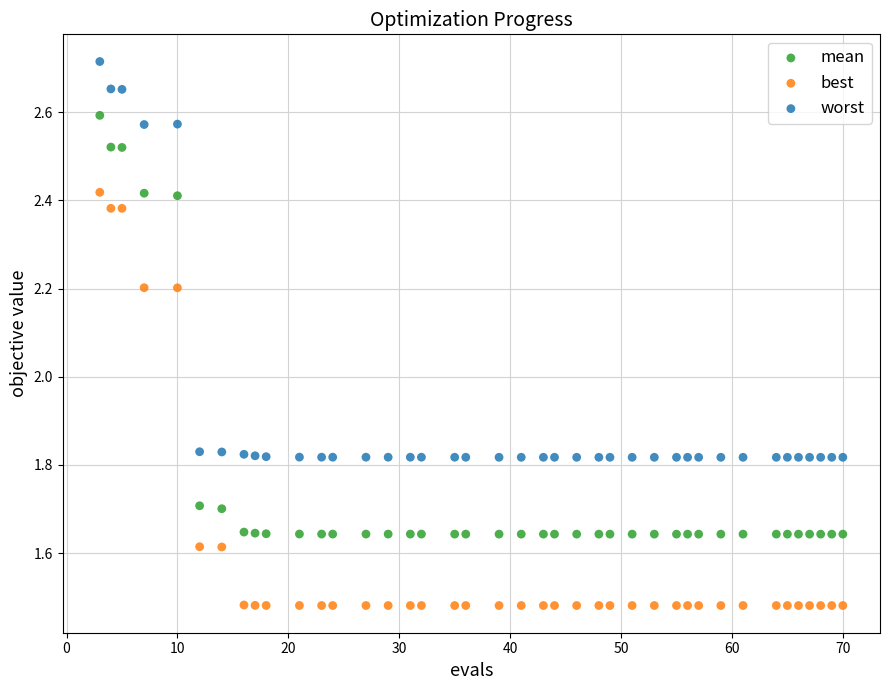

What is the X range (max minus min) for the scatter plot?

67.0